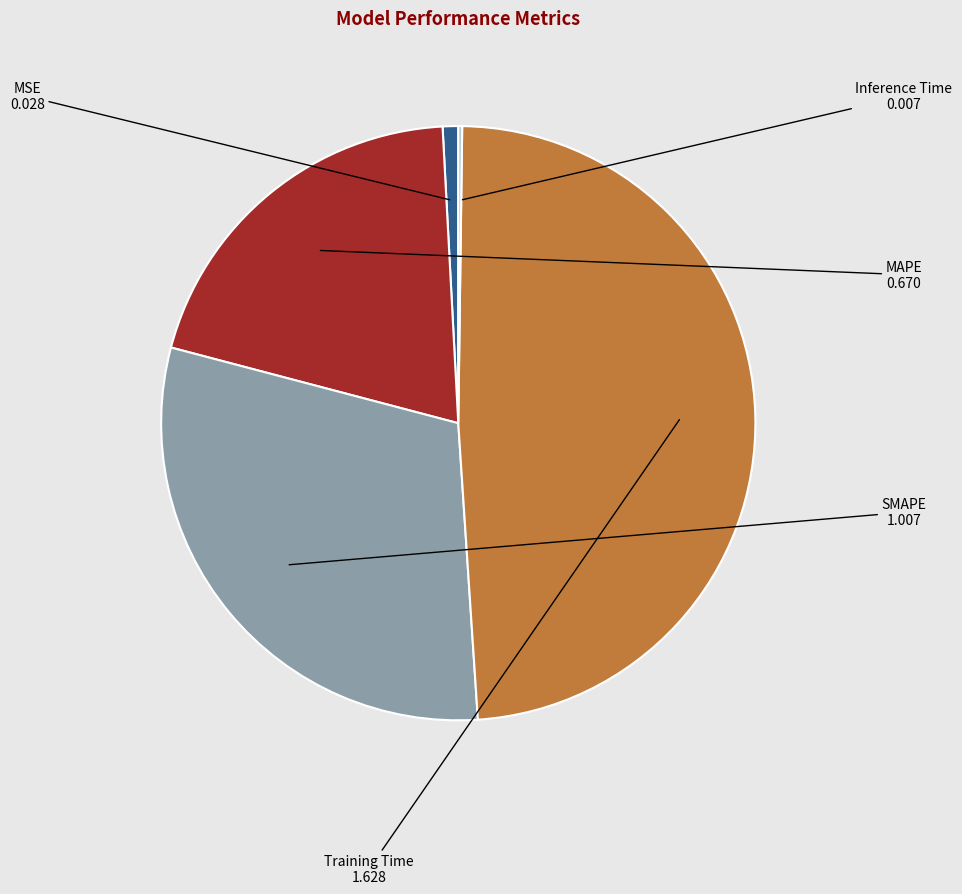

What is the largest slice in the pie chart?

Training Time